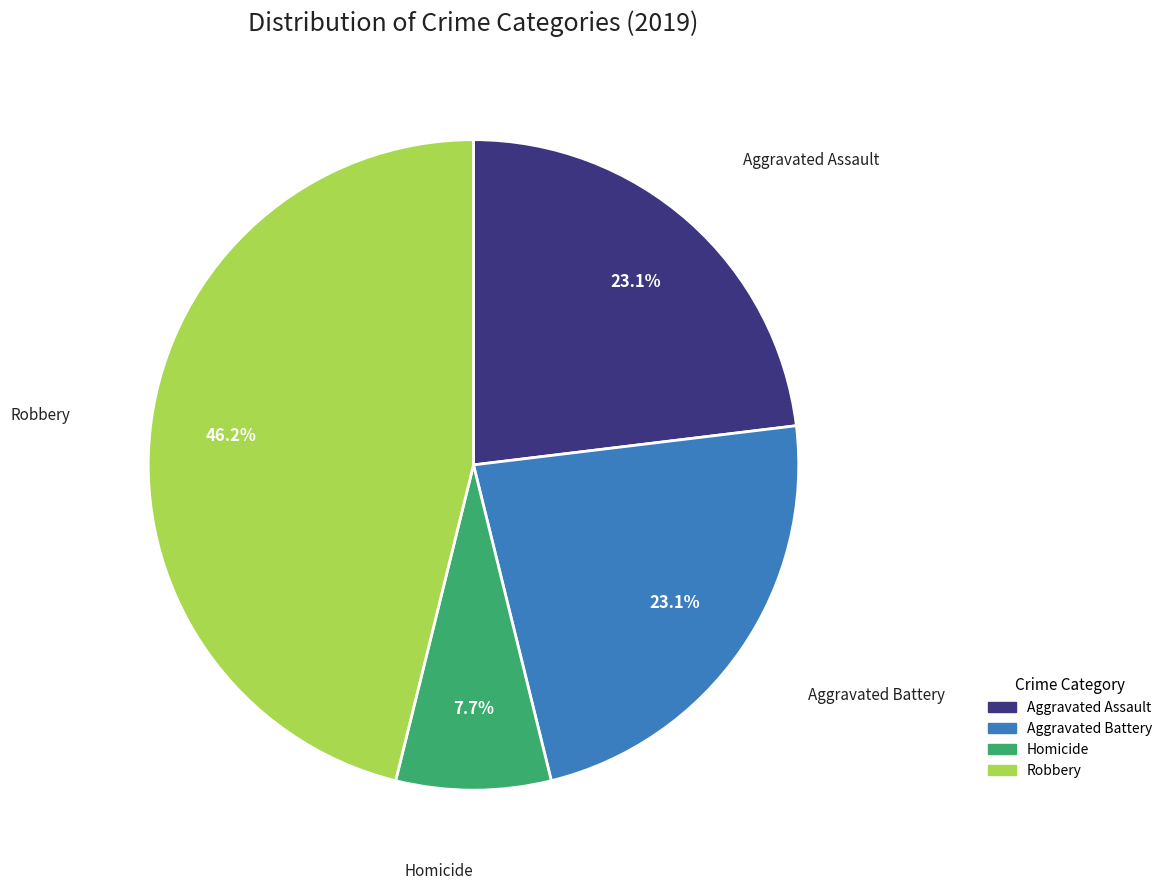

Does any single category account for the majority?

No